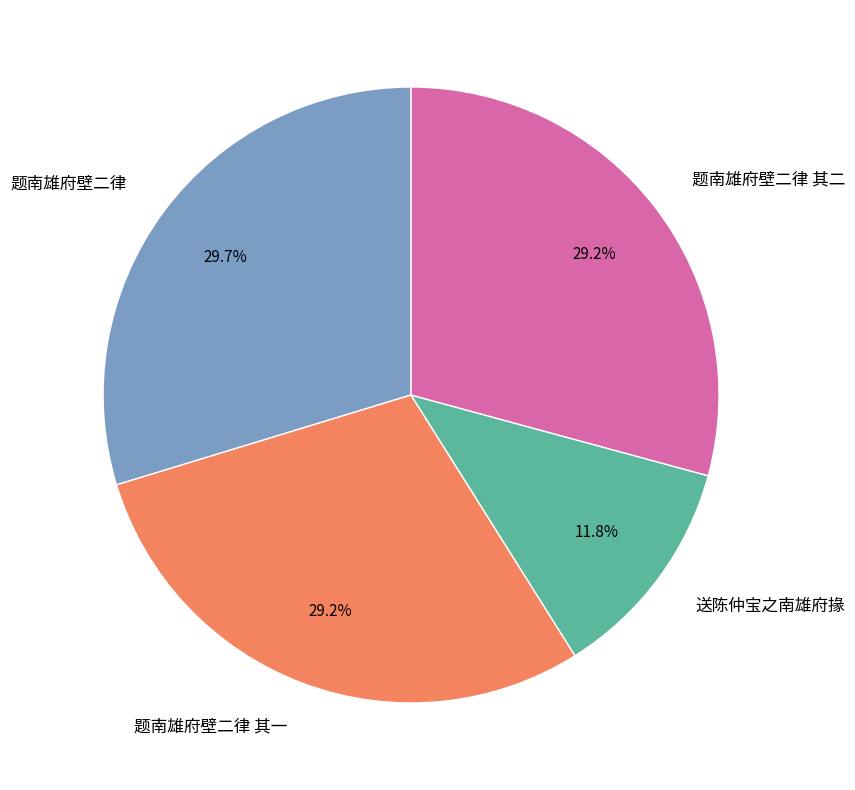

What is the ratio of the value at 送陈仲宝之南雄府掾 to the value at 题南雄府壁二律 其一?

0.4